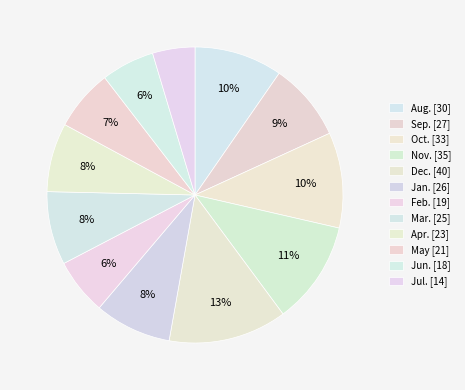

The Dec. slice represents 13% of the pie. True or false?

True